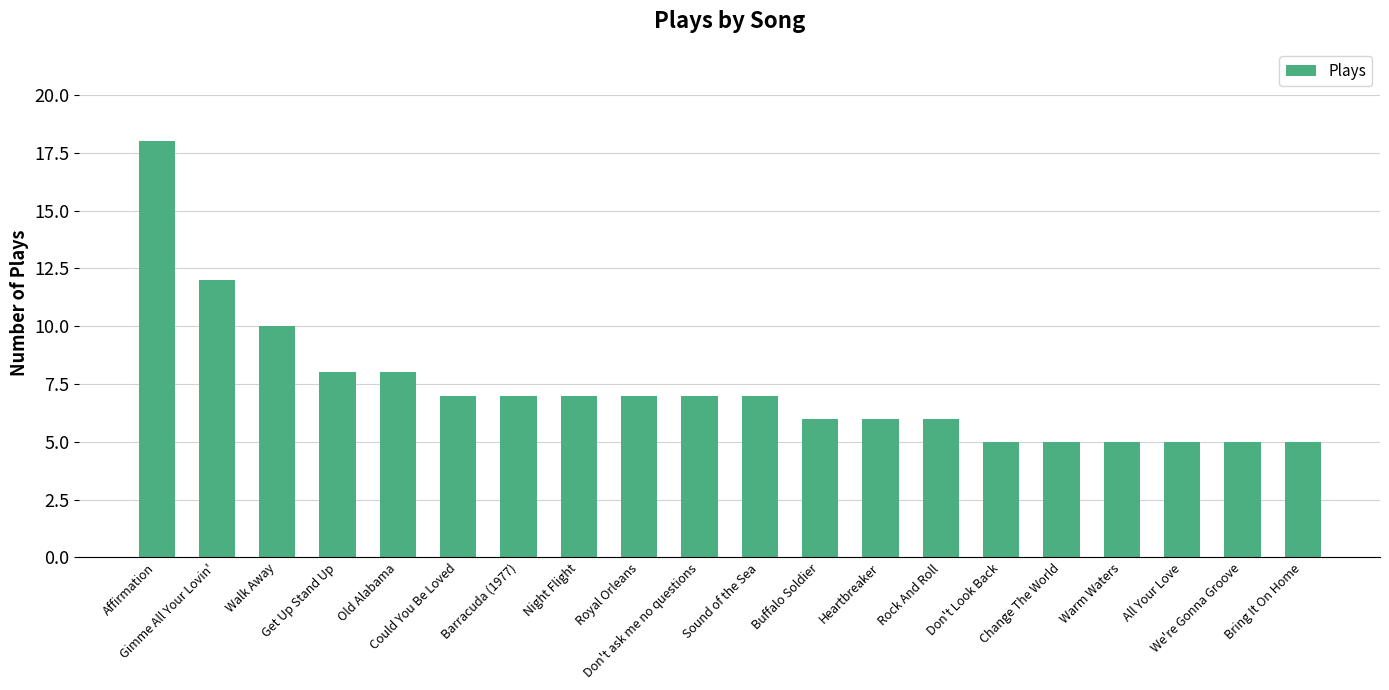

Are the bars horizontal?

No